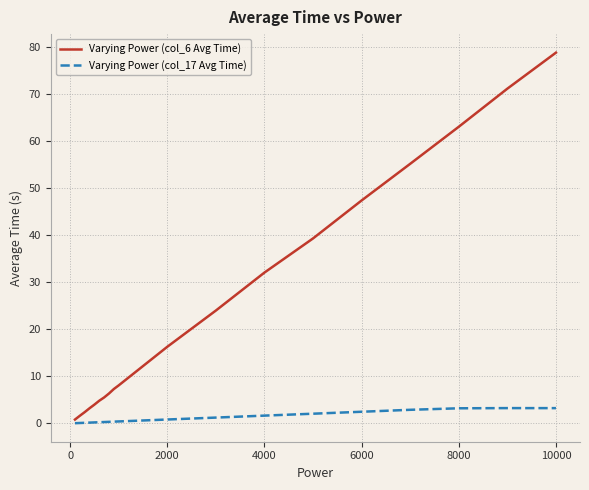

What is the average value of the Varying Power (col_6 Avg Time) series?

24.8